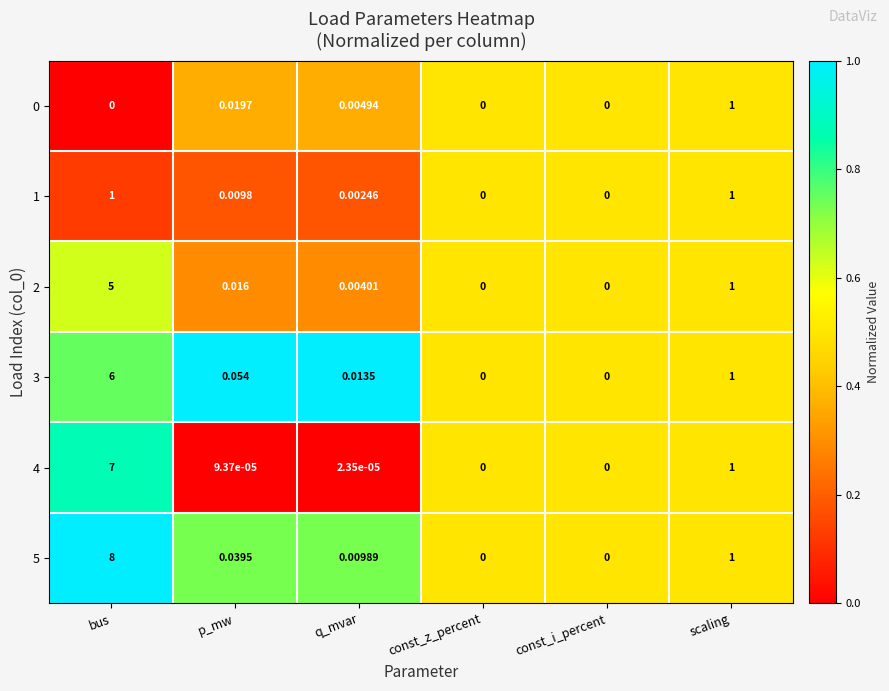

At which label is 4 closest to 3?

scaling